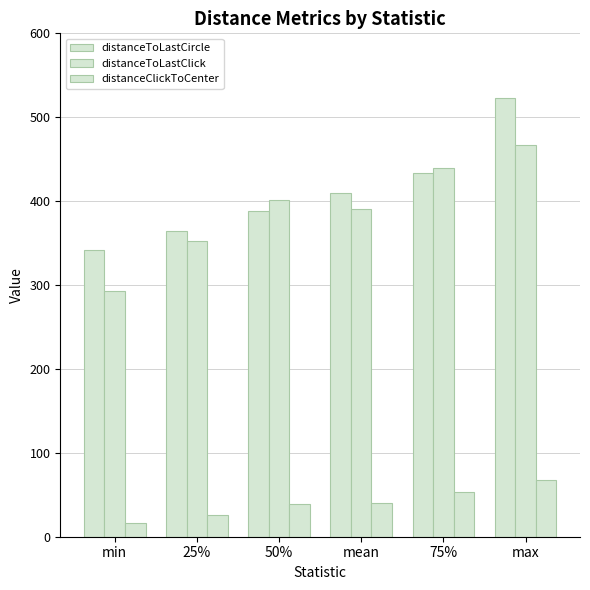

How many bars are there in total?

18